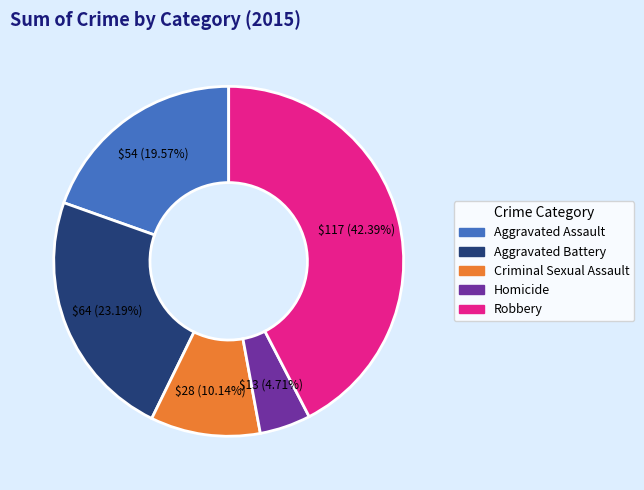

Approximately how many times larger is the value at Aggravated Assault compared to Aggravated Battery?

0.8